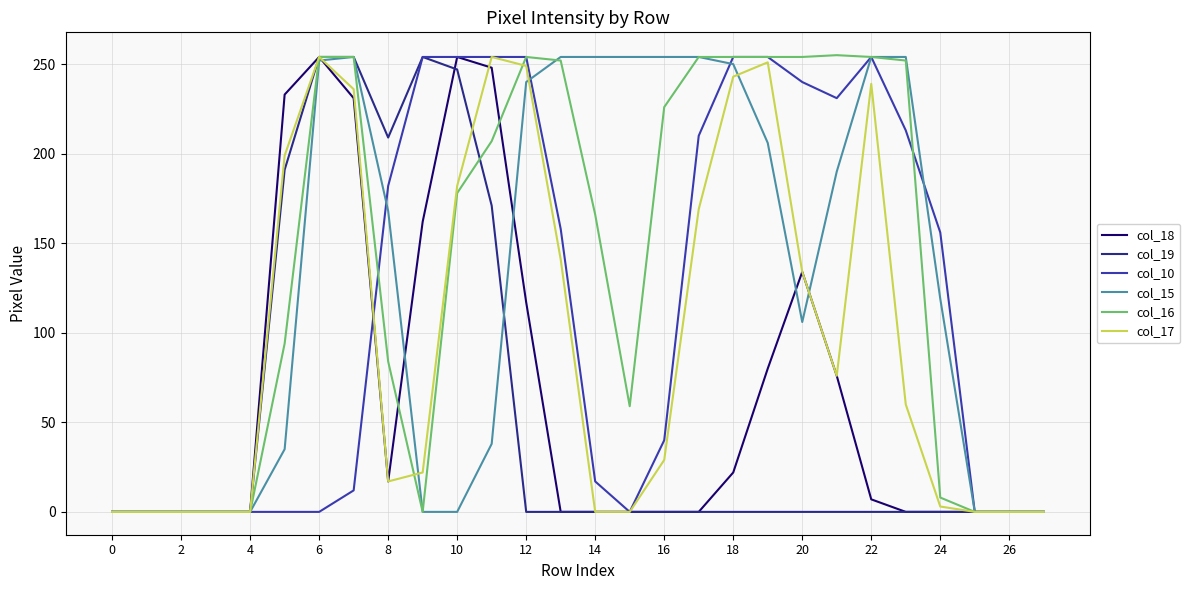

What is the greatest value displayed?

255